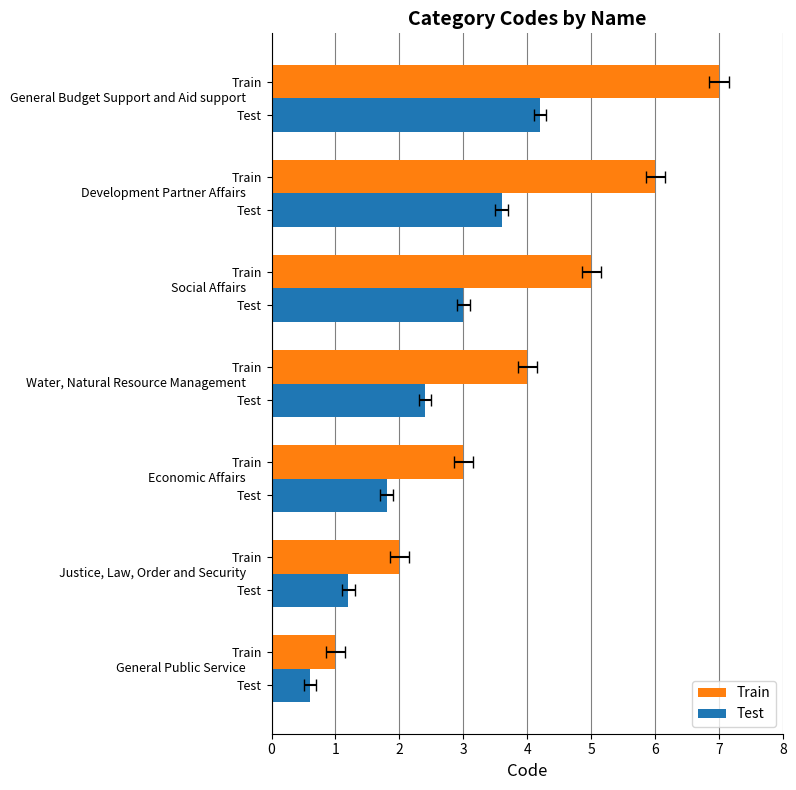

What is the value of the Train bar at the 3rd from the left?

3.0